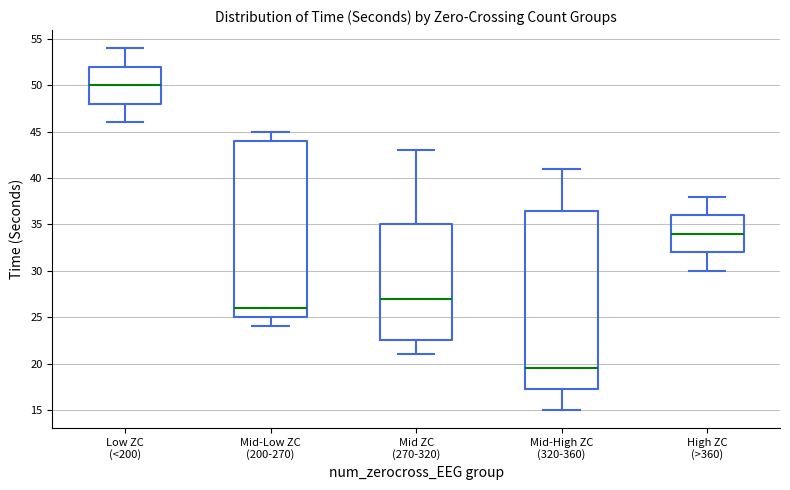

Where does the lower whisker of the box for Mid-Low ZC (200-270) end on the y-axis? The values are not printed on the chart, so give them approximately, as read against the axis.

24.0